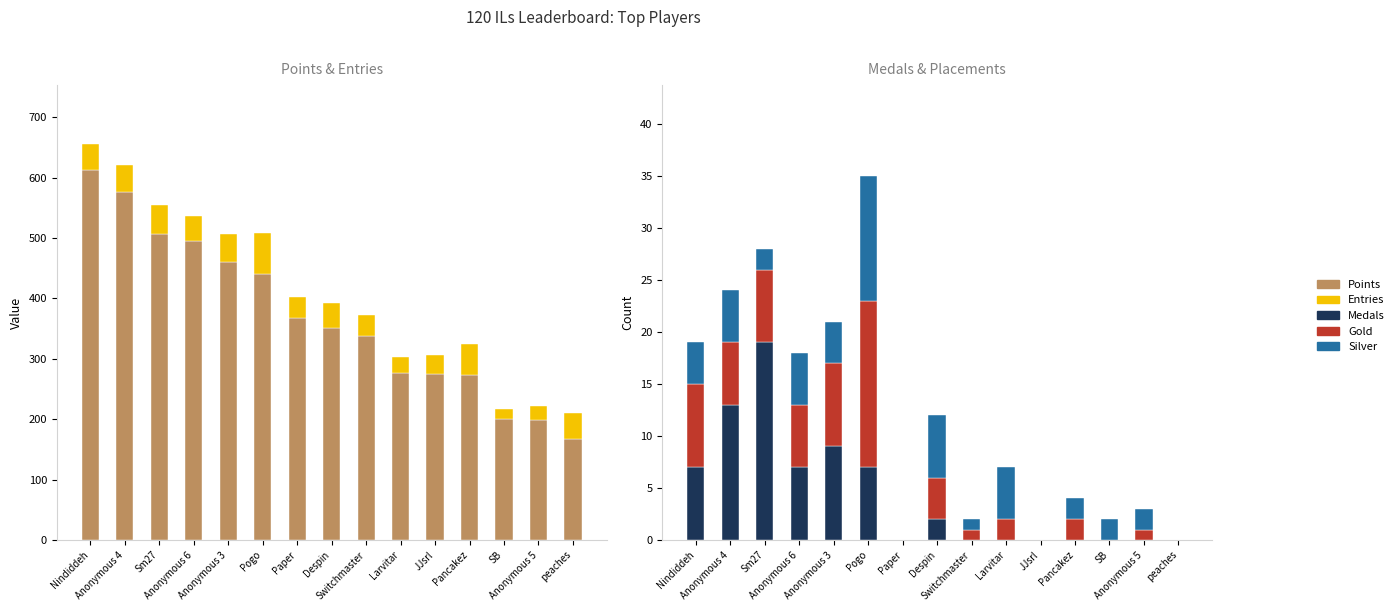

Does the chart contain any negative values?

No